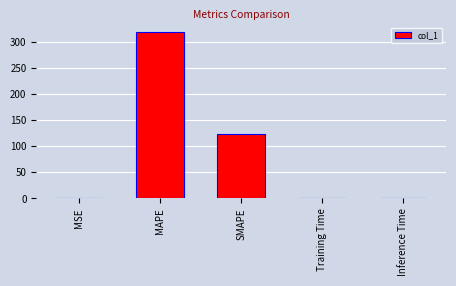

Are the bars horizontal?

No